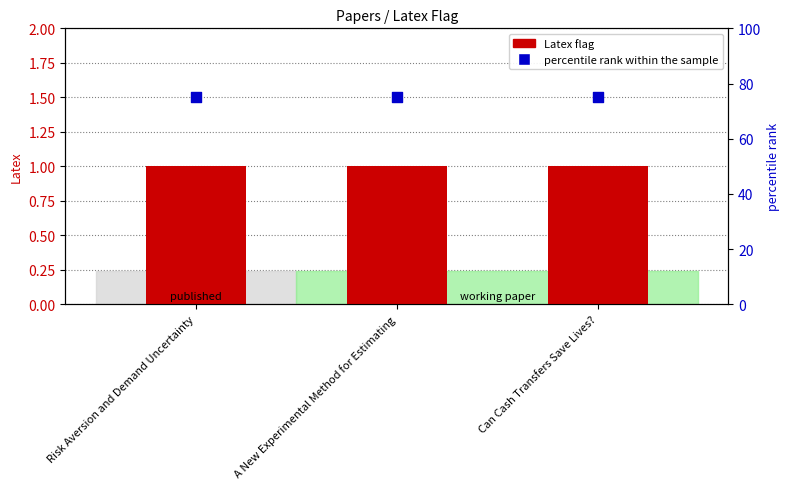

At which category is the sum across all series the highest?

Risk Aversion and Demand Uncertainty